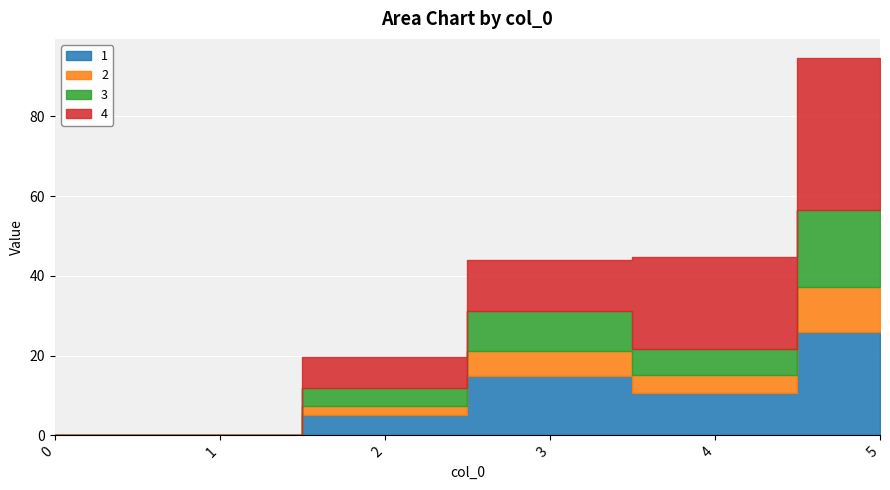

At how many categories does at least one series exceed 32?

1